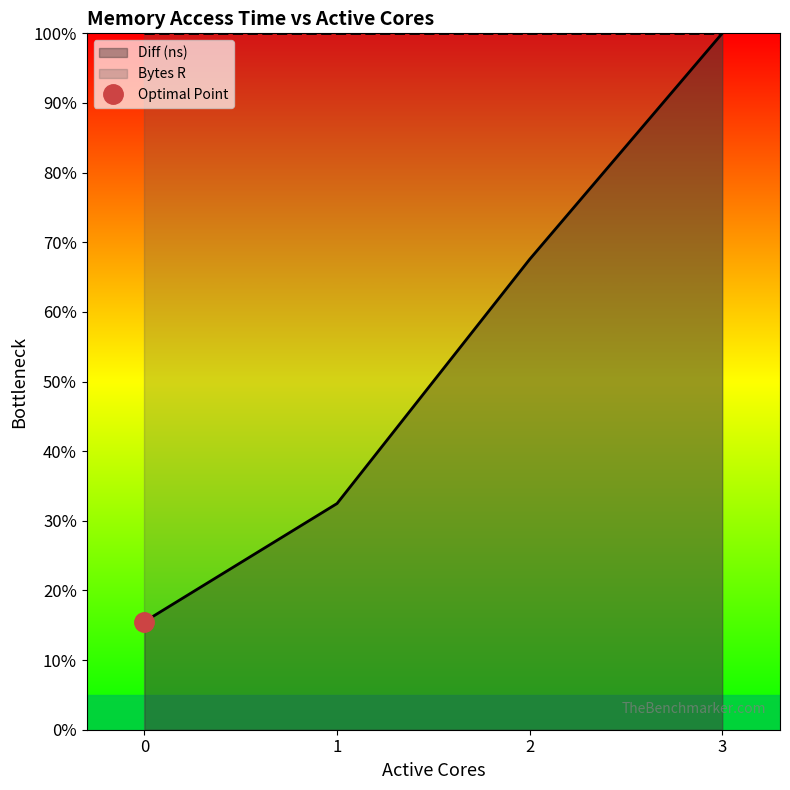

Rank the categories by value from highest to lowest.

3, 2, 1, 0